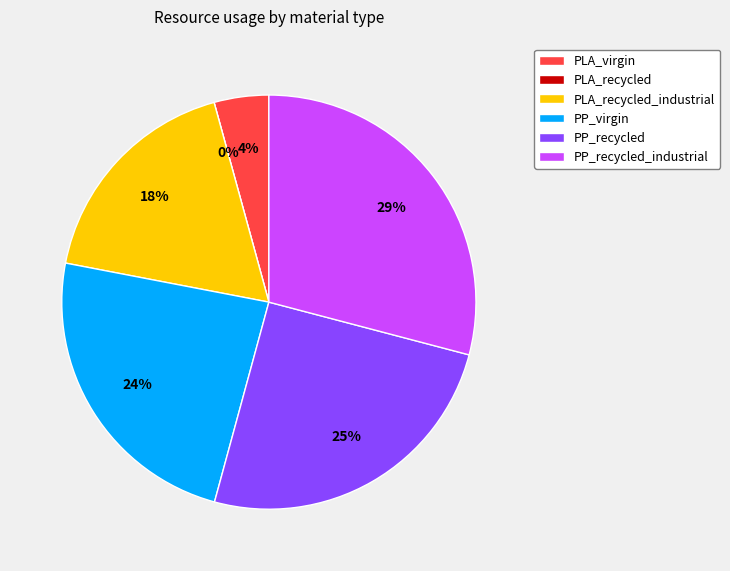

What is the smallest slice in the pie chart?

PLA_recycled